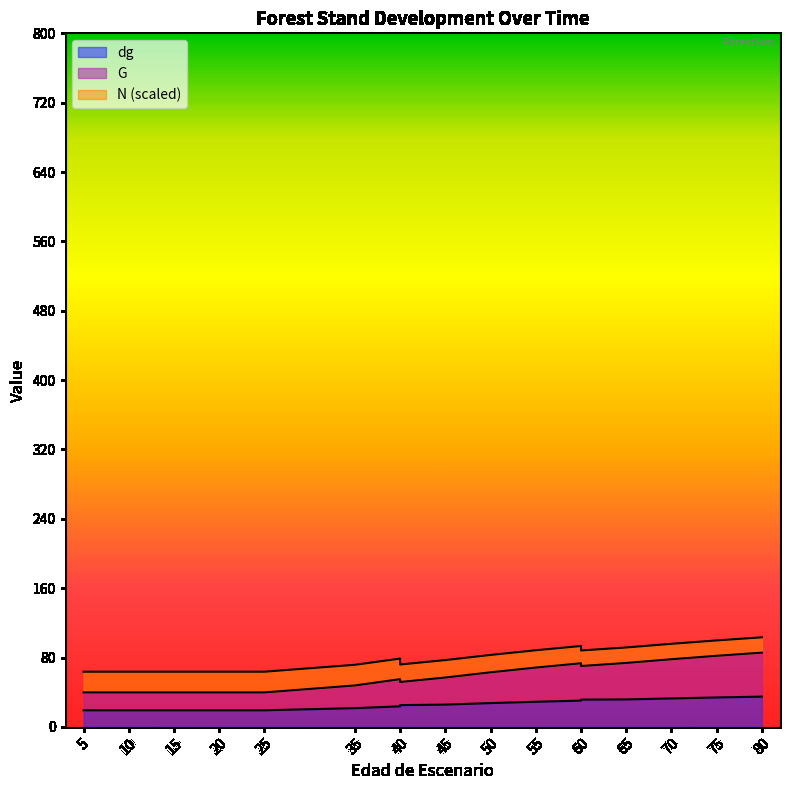

Which series has the largest total across all categories?

G